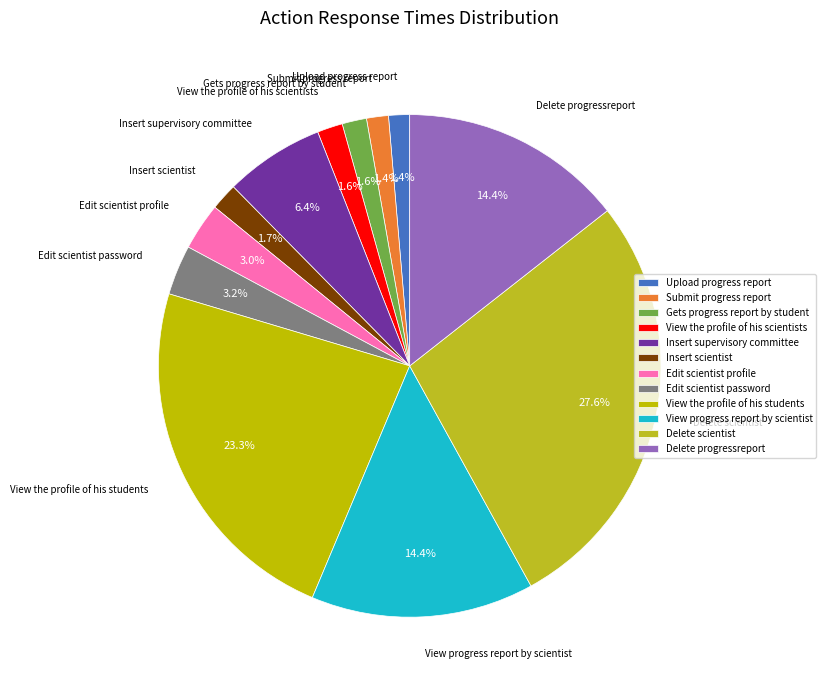

Count the number of slices in the pie.

12